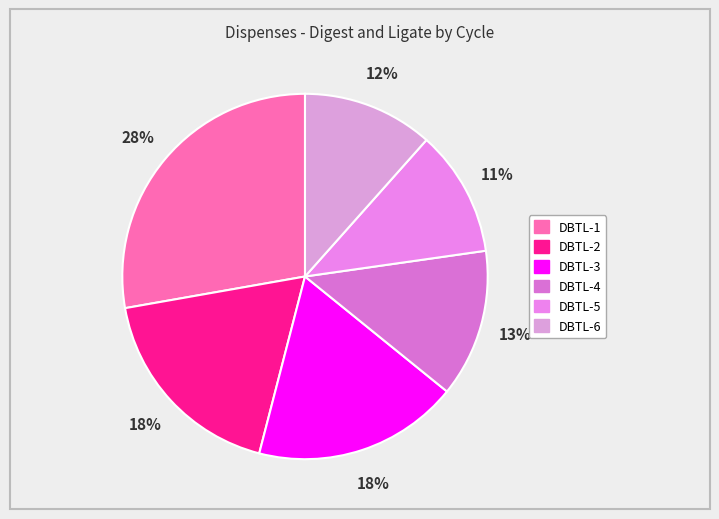

Combined, what portion of the pie is DBTL-3 and DBTL-2?

36.4%